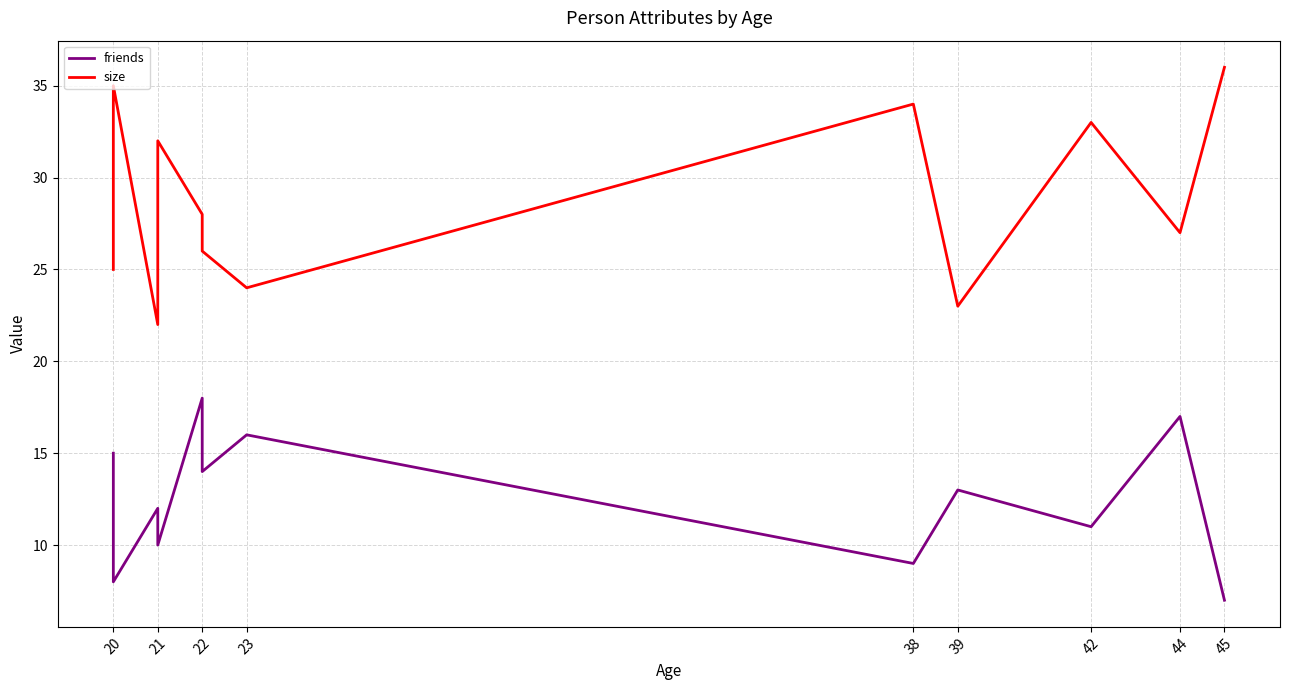

True or false: friends and size cross at least once.

False